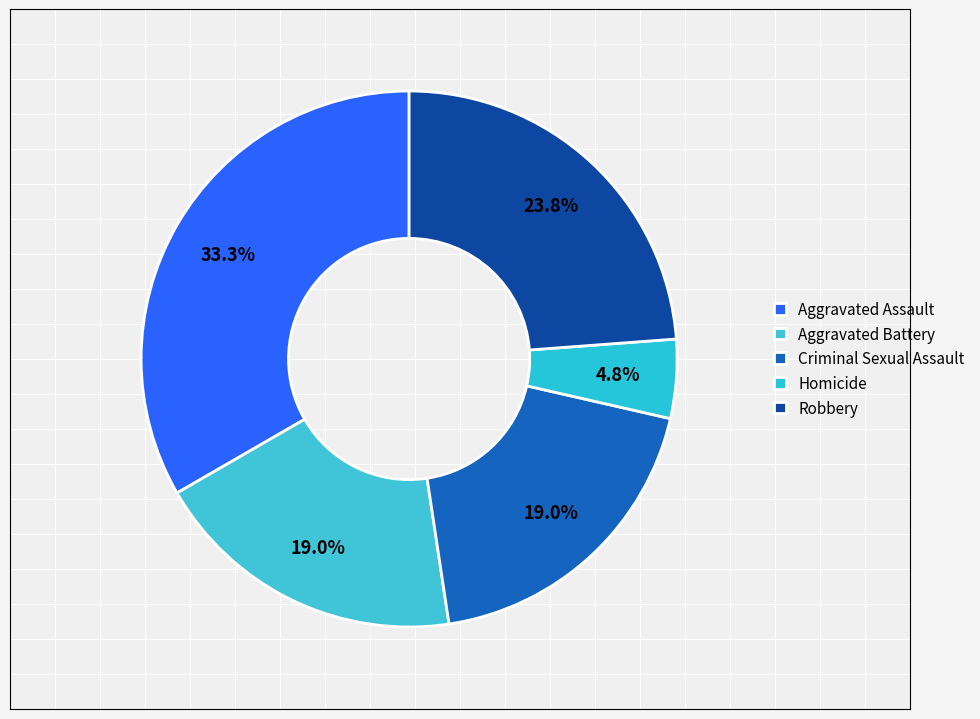

Count the number of slices in the pie.

5